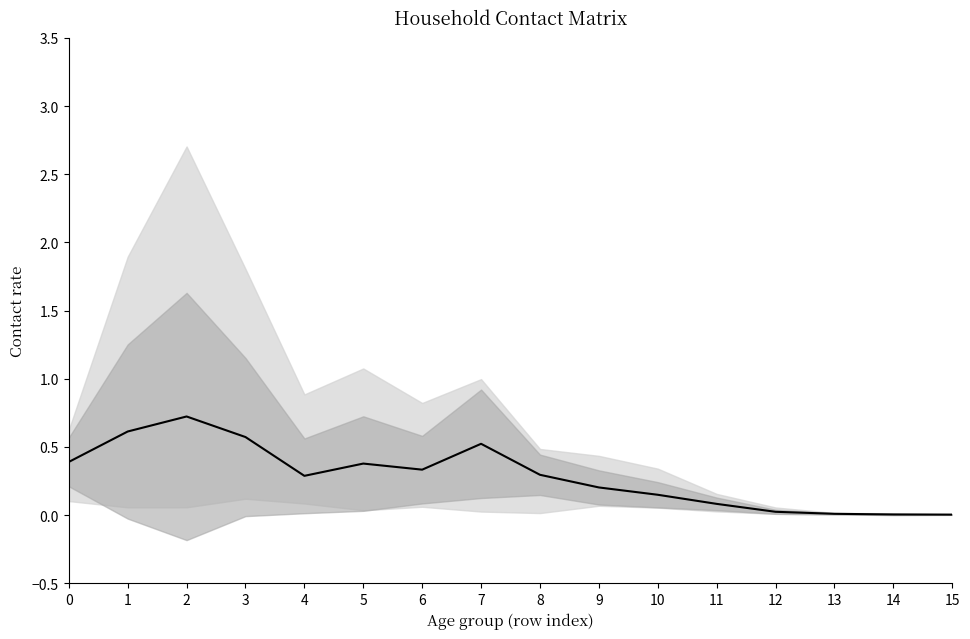

Does the chart have visible grid lines?

No